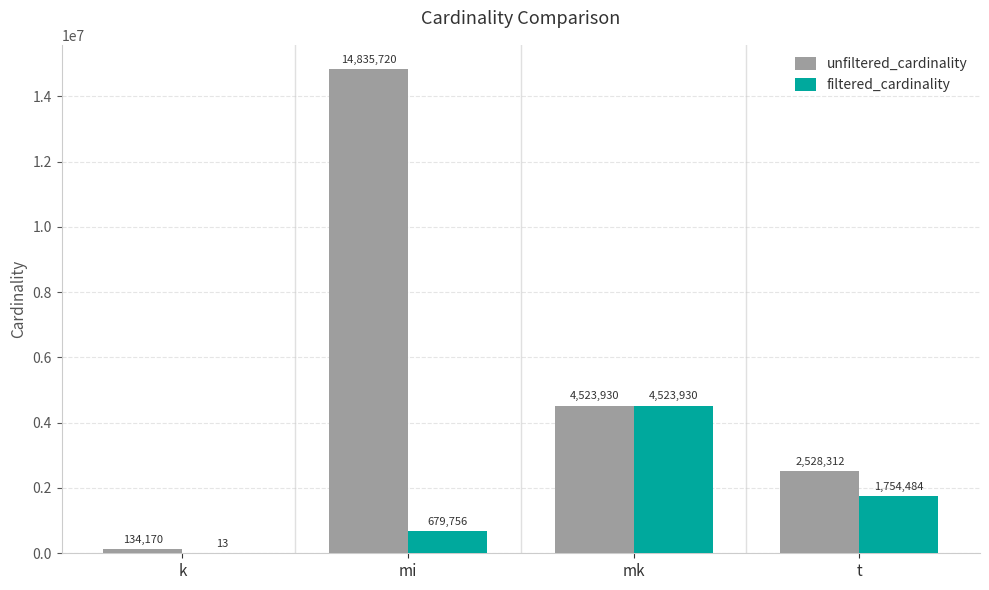

What is the sum of all unfiltered_cardinality values?

22022132